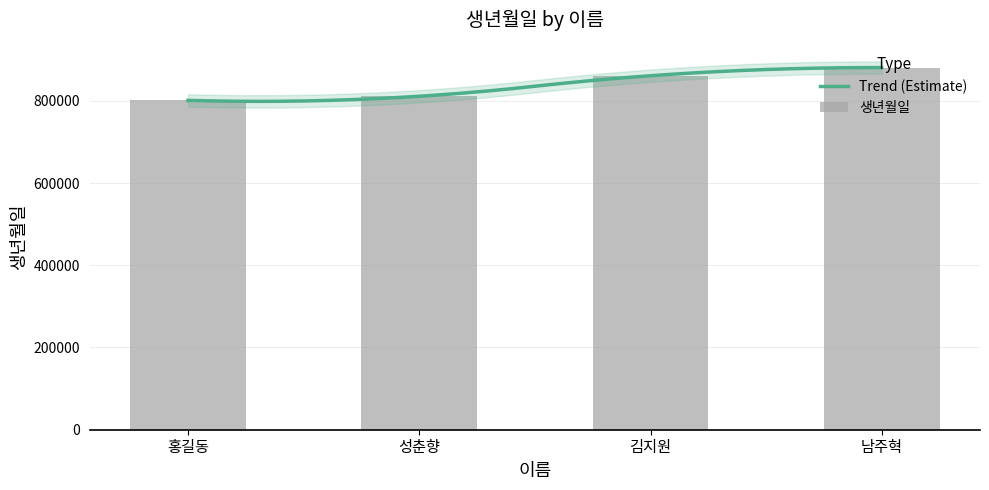

How many bars are there in total?

4